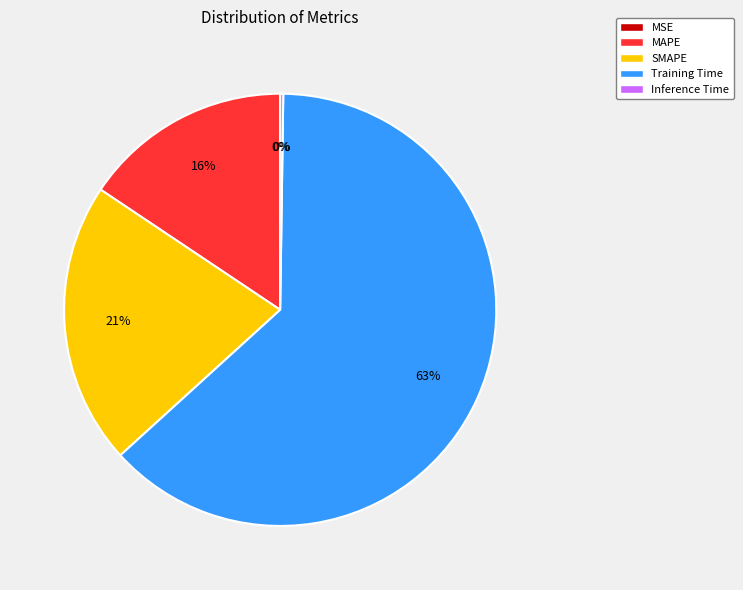

What is the largest slice in the pie chart?

Training Time